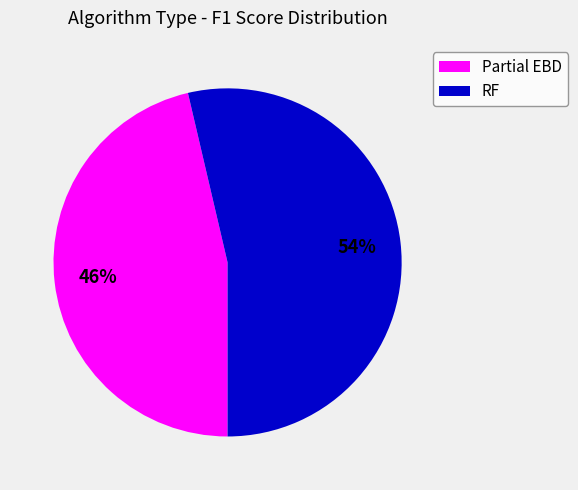

Does RF represent more than half of the total?

Yes